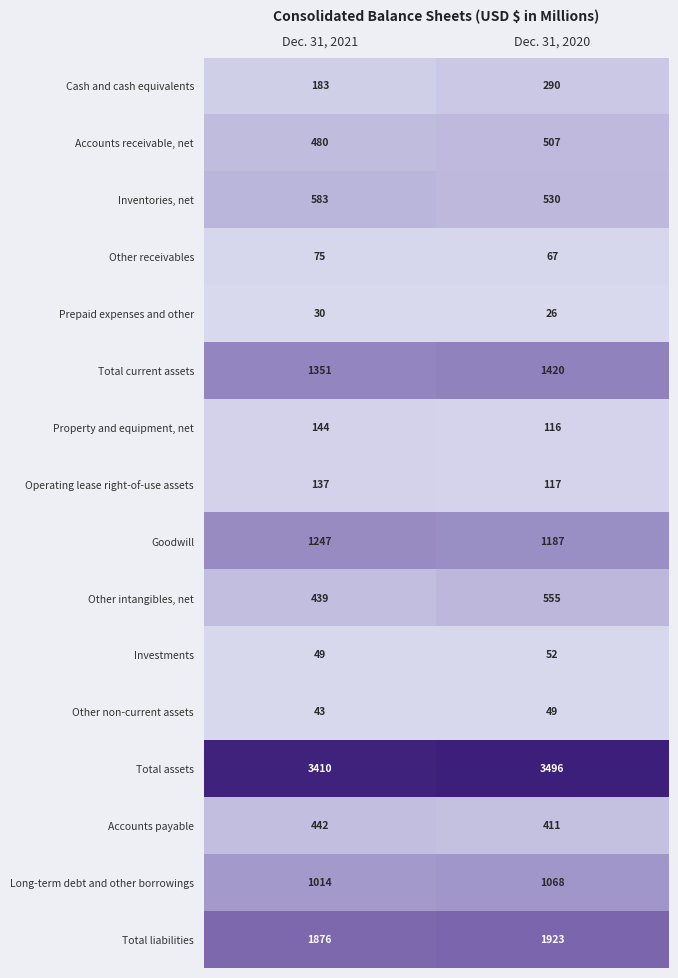

What is the spread (max minus min) of values at Dec. 31, 2020?

3470